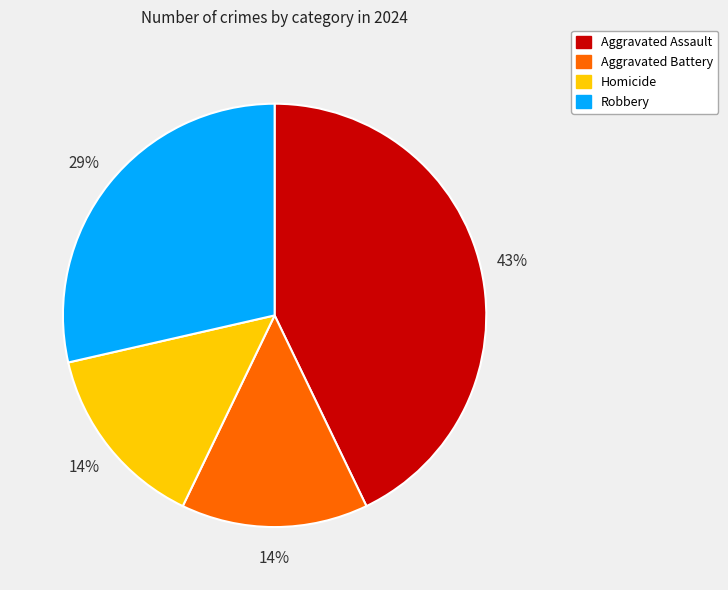

True or false: Homicide accounts for 4% of the total.

False